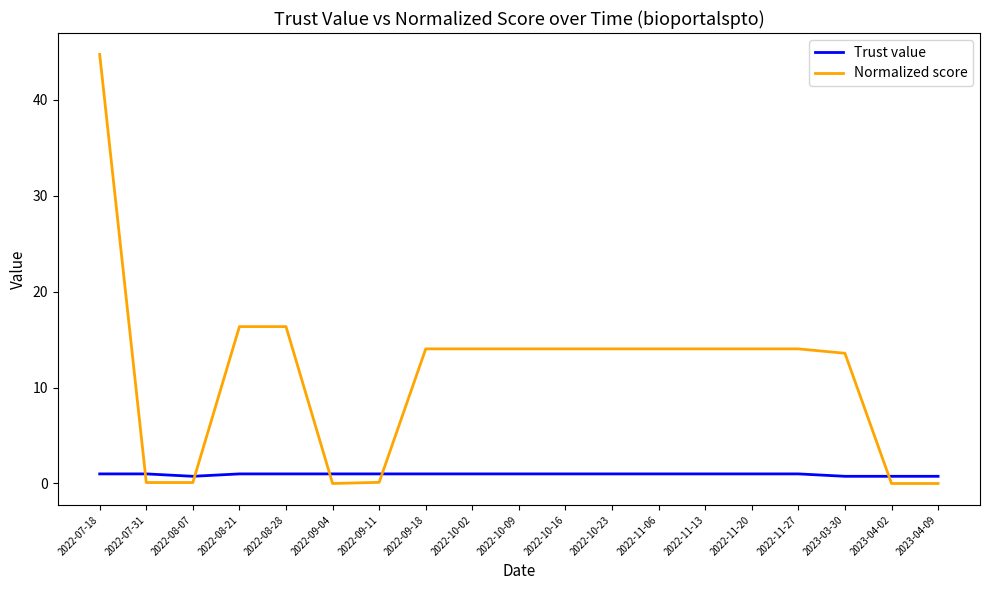

How many lines are shown in the chart?

2